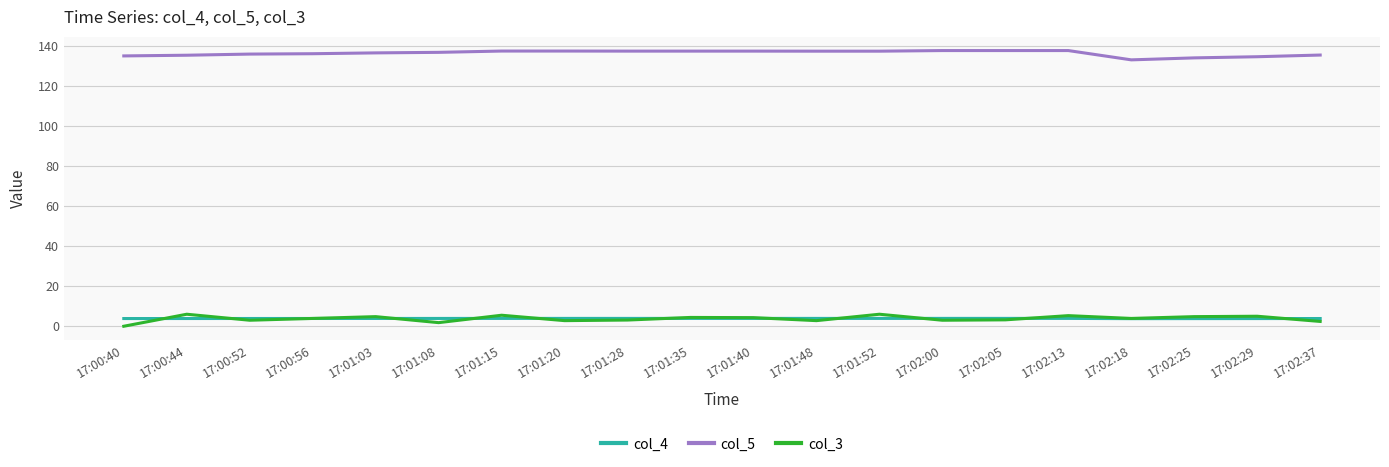

What are all the series names shown in the legend?

col_4, col_5, col_3